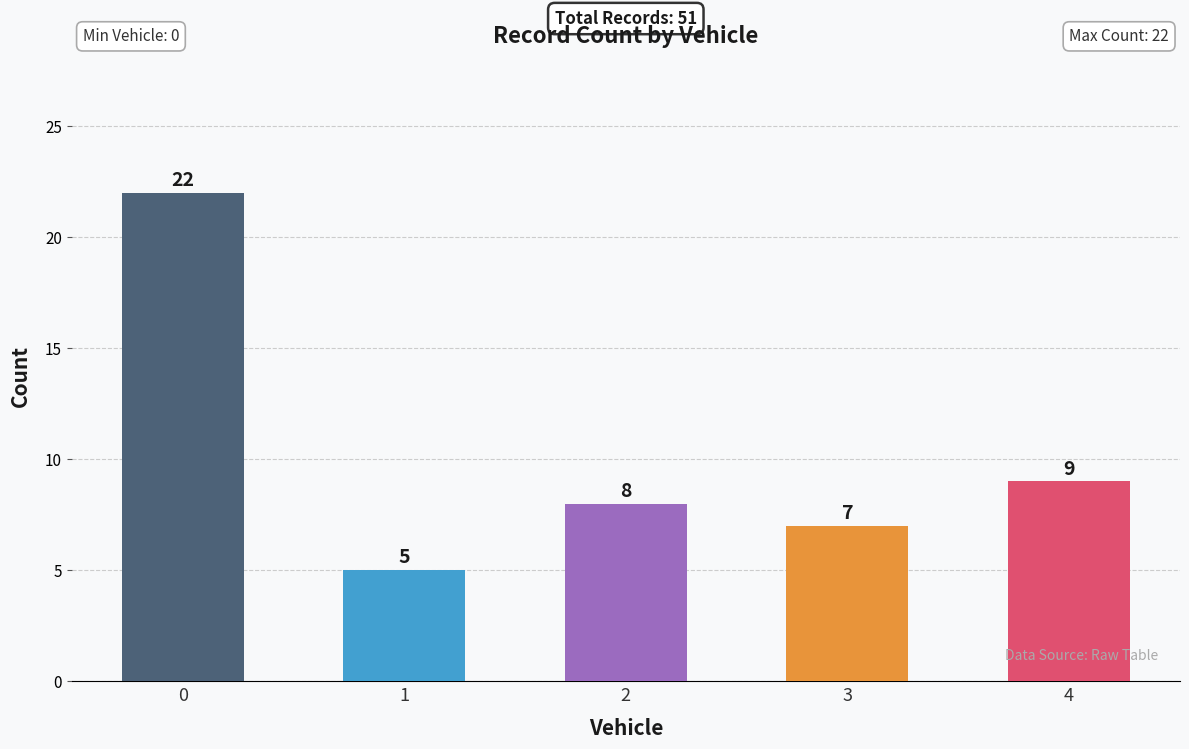

List the labels in order of value, smallest first.

1, 3, 2, 4, 0